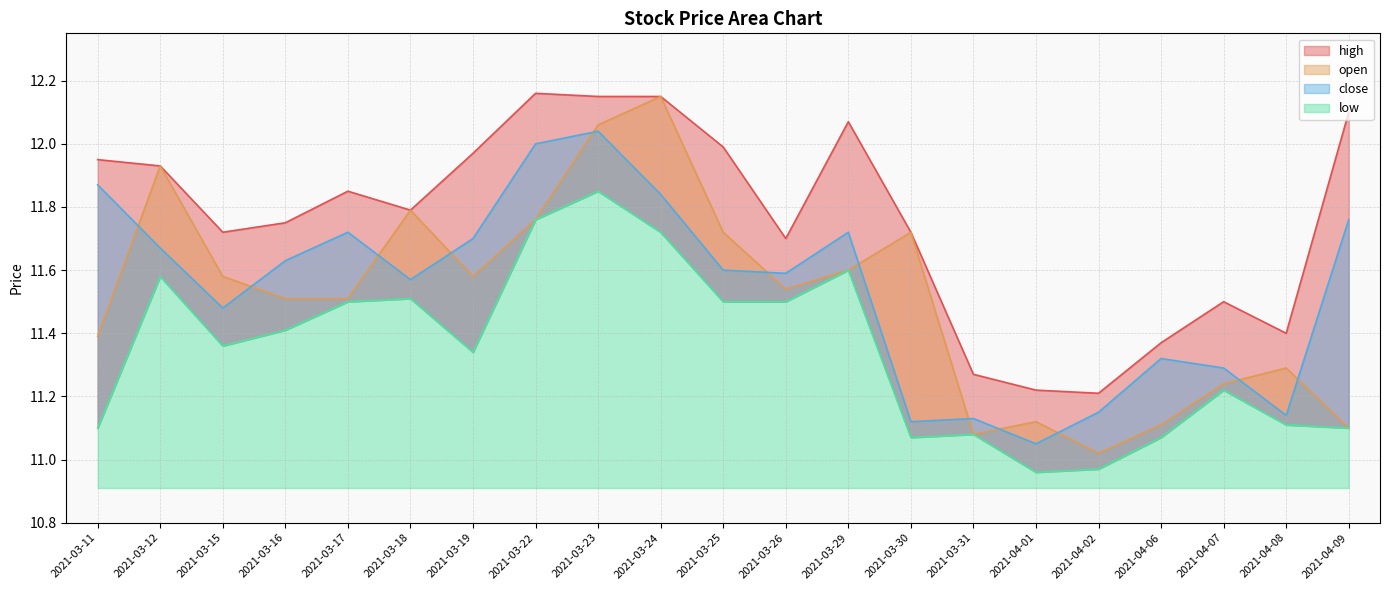

True or false: low and open intersect in this chart.

False